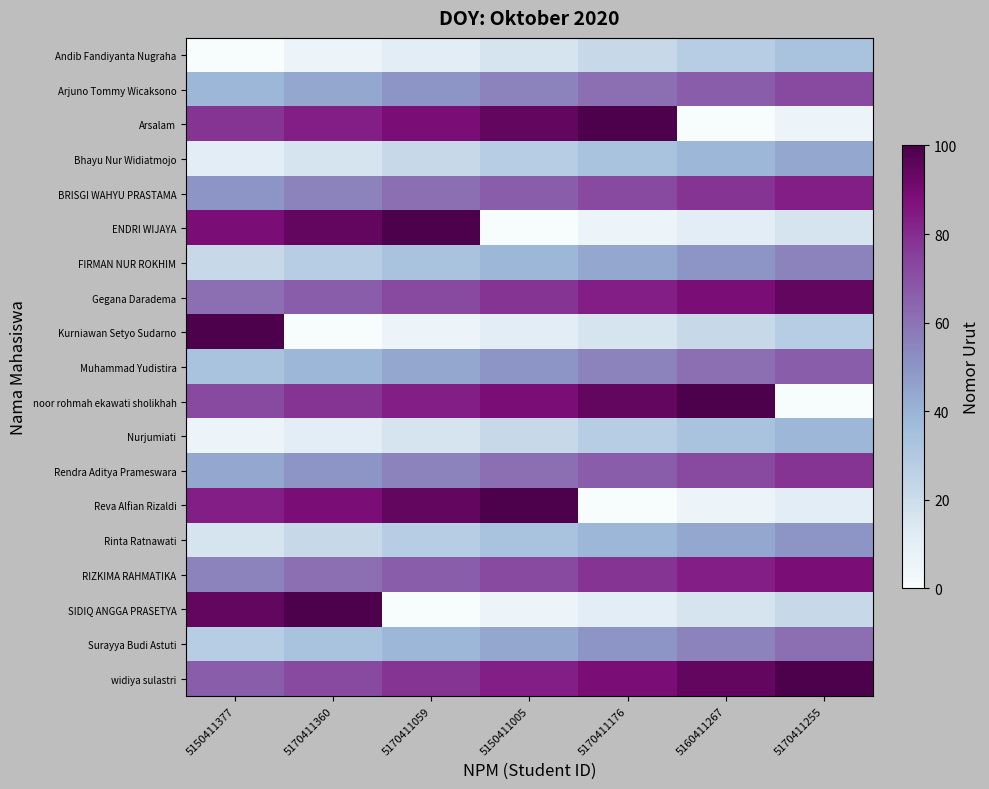

What is the maximum value shown in the chart?

100.0